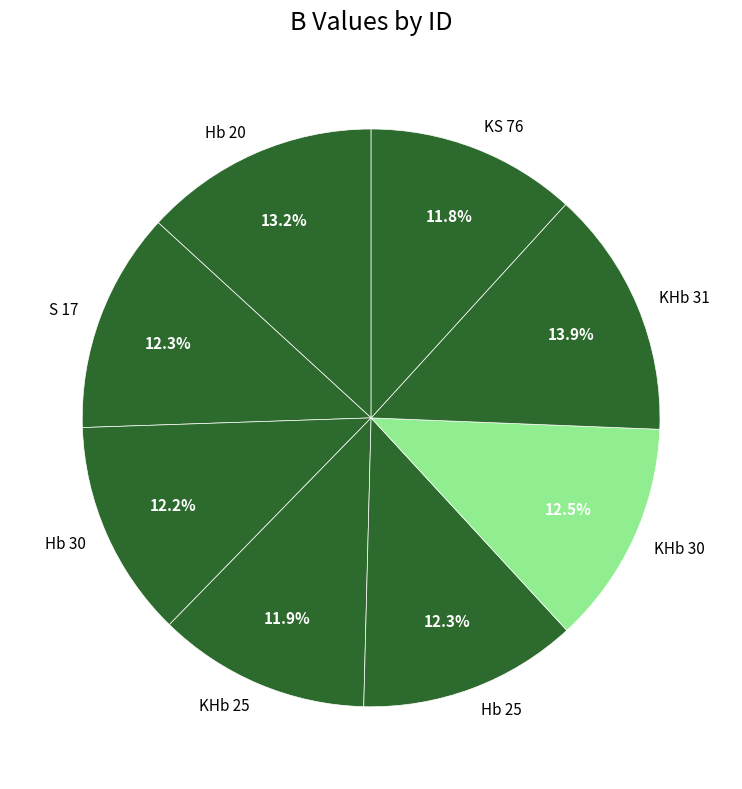

To the nearest percent, what is the average slice percentage?

12%